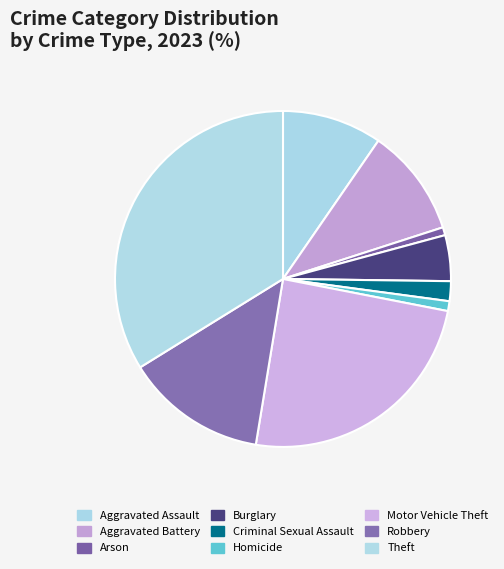

What percentage is the Criminal Sexual Assault slice, to the nearest percent?

2%